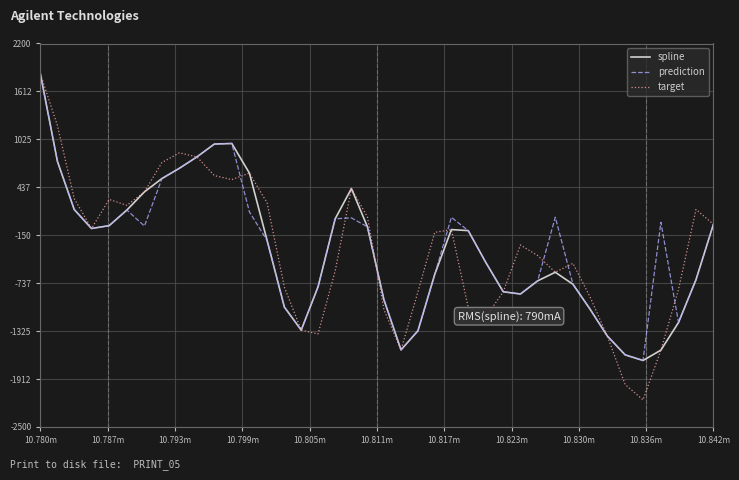

Which series has the widest spread of values?

target